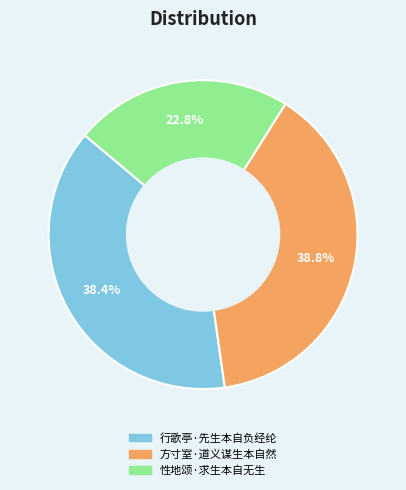

What percentage do 性地颂·求生本自无生 and 行歌亭·先生本自负经纶 together represent?

61.2%